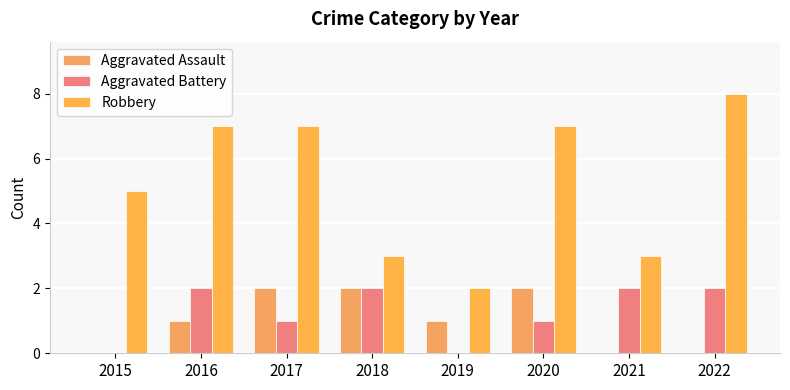

Reading left to right, extract all data points from this chart.

Aggravated Assault: 2015=0	2016=1	2017=2	2018=2	2019=1	2020=2	2021=0	2022=0
Aggravated Battery: 2015=0	2016=2	2017=1	2018=2	2019=0	2020=1	2021=2	2022=2
Robbery: 2015=5	2016=7	2017=7	2018=3	2019=2	2020=7	2021=3	2022=8